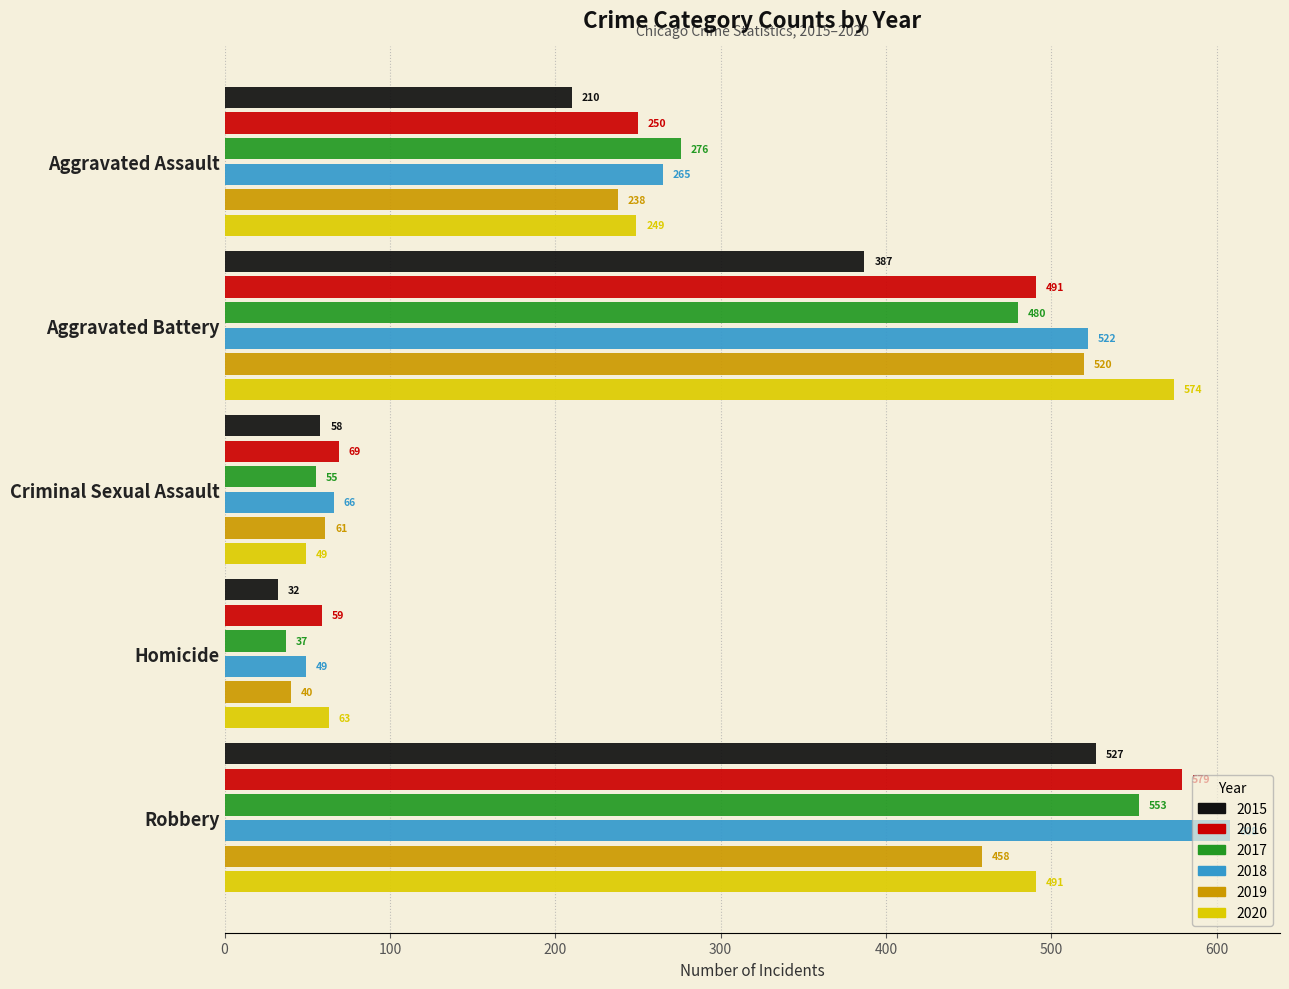

What is the minimum value for 2019?

40